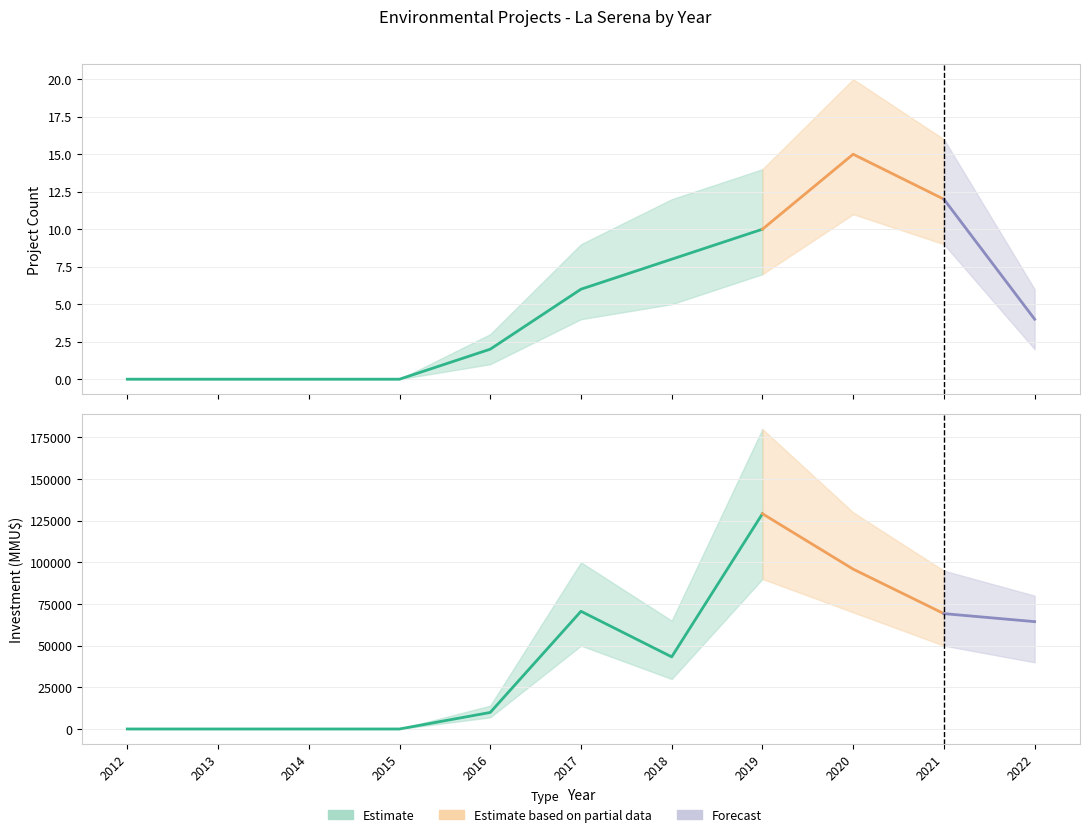

Which series changed the most between 2020 and 2021?

Investment_MMU$